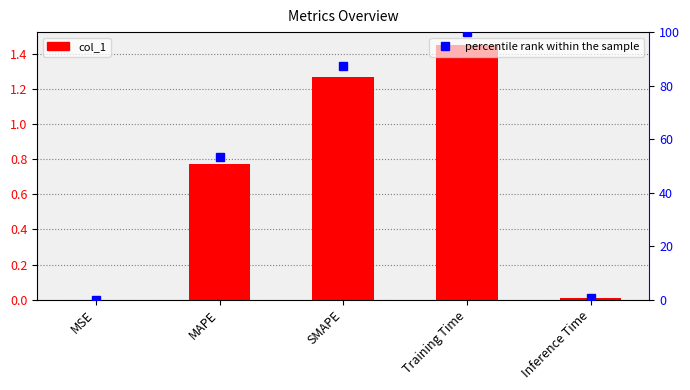

At which label is col_1 closest to 0?

MSE